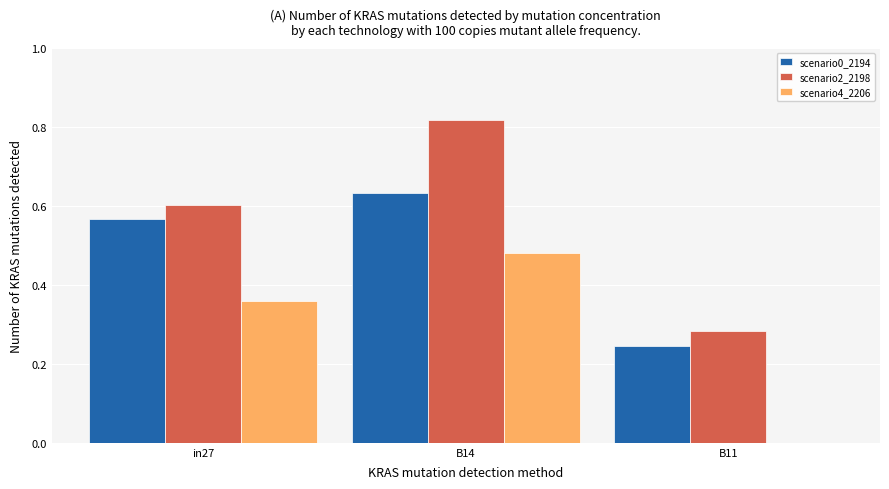

What is the total value across all series at B14?

1.9